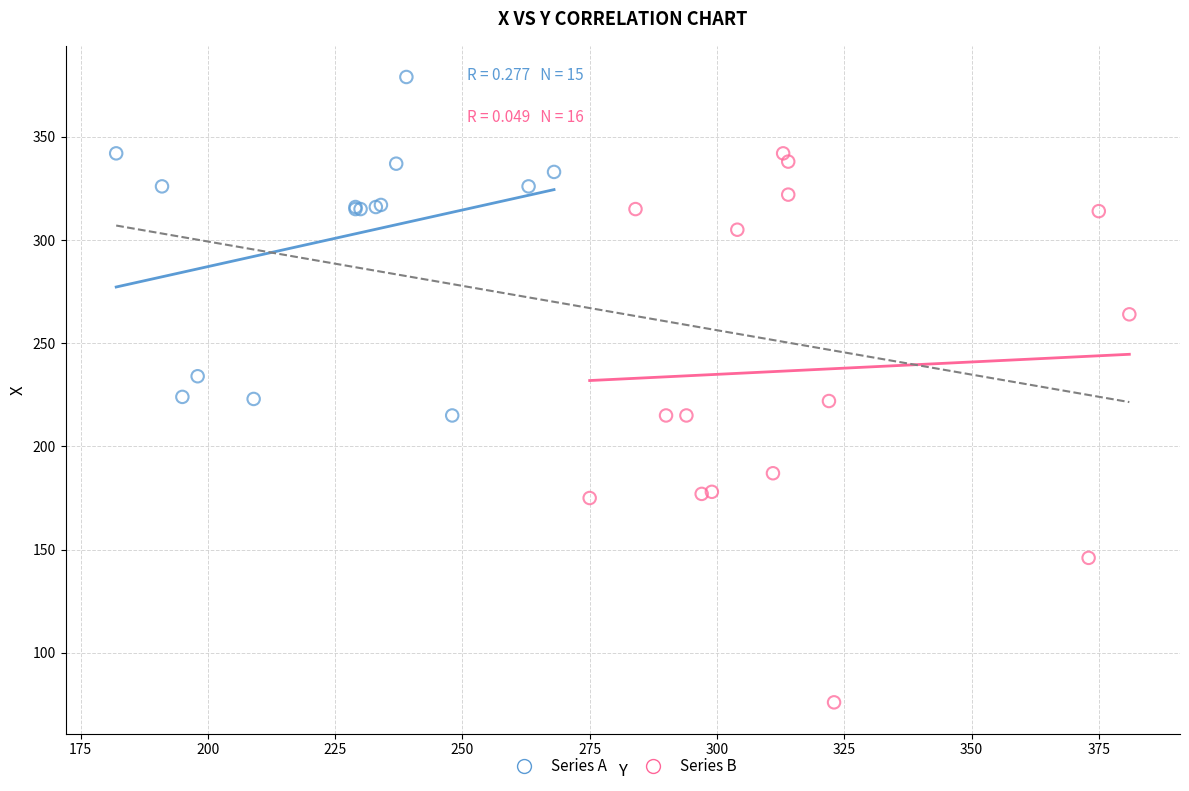

Which series contains the highest Y value?

Series A